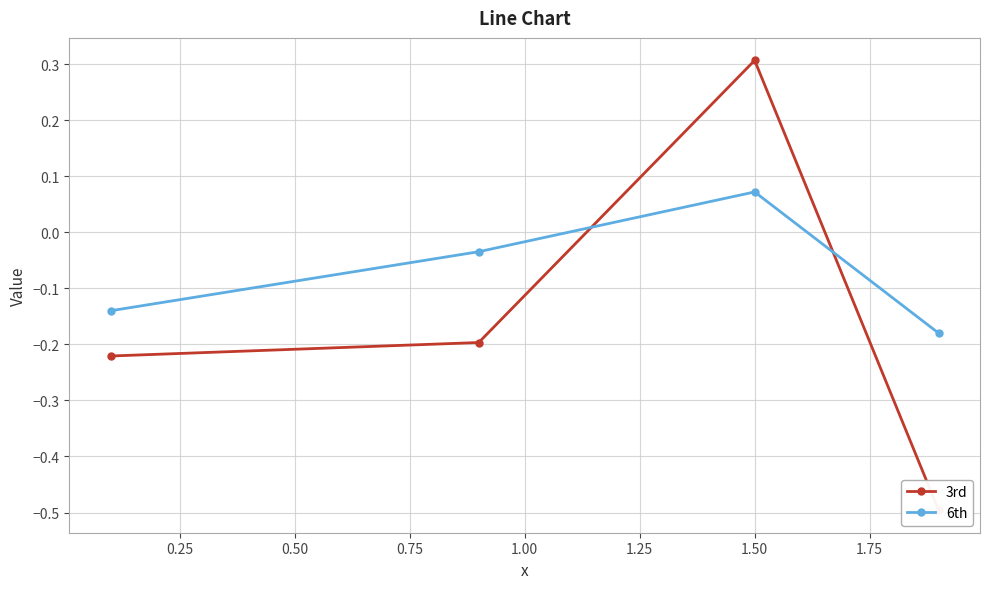

True or false: 3rd has more than 0 points higher than both neighbors.

True